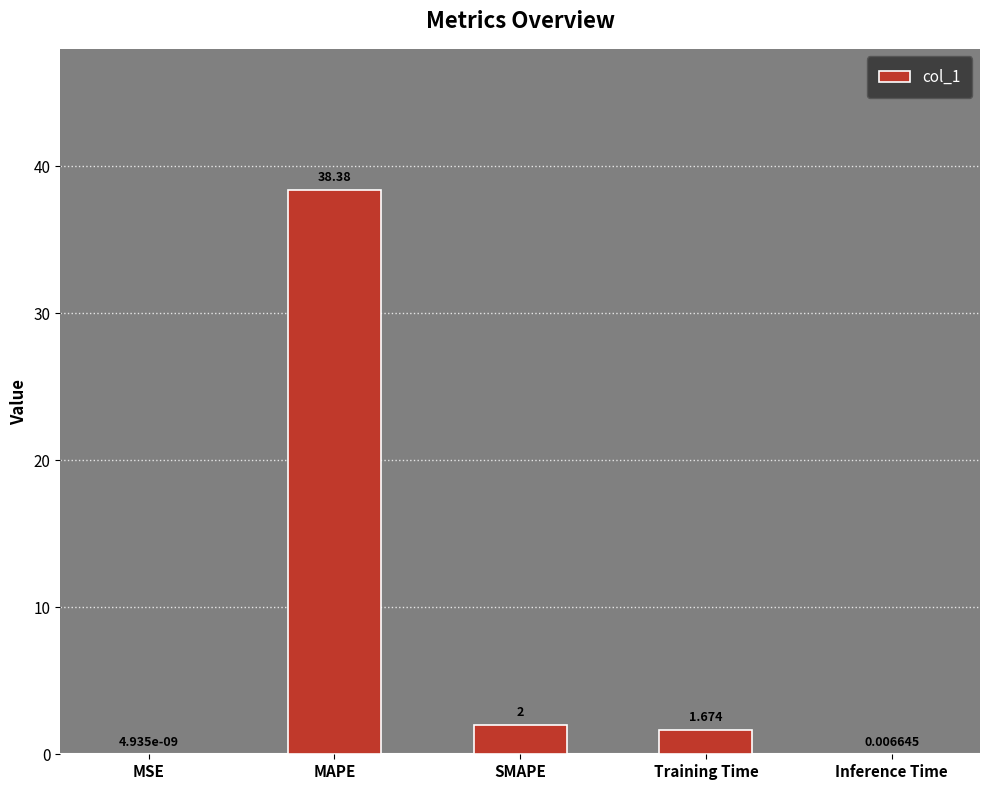

Which label corresponds to the largest value in the chart?

MAPE